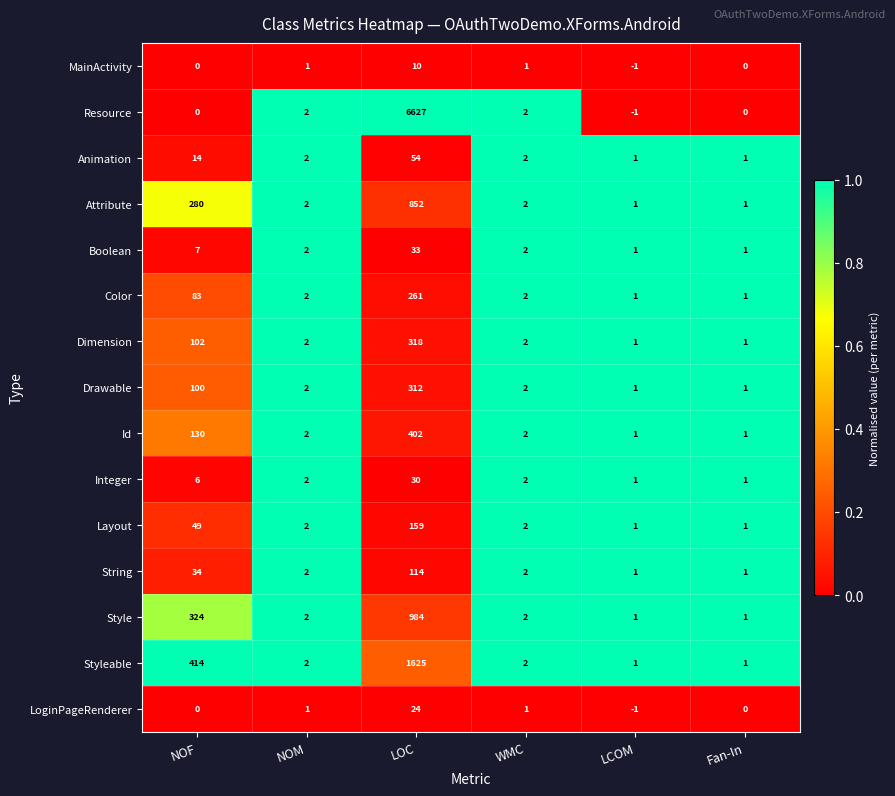

Is it true that Boolean equals 2 at NOM?

True